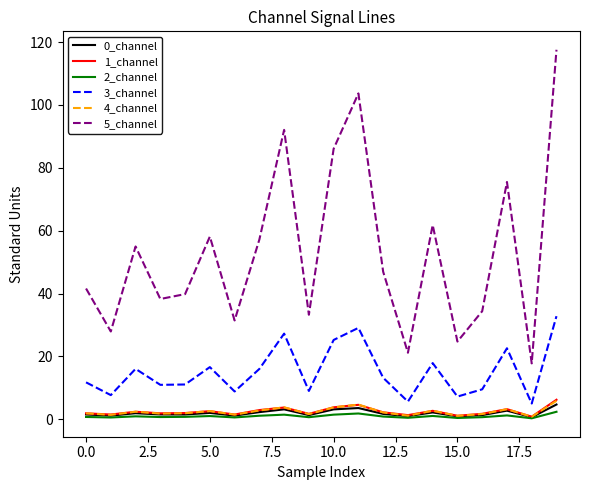

True or false: 0_channel and 3_channel cross at least once.

False